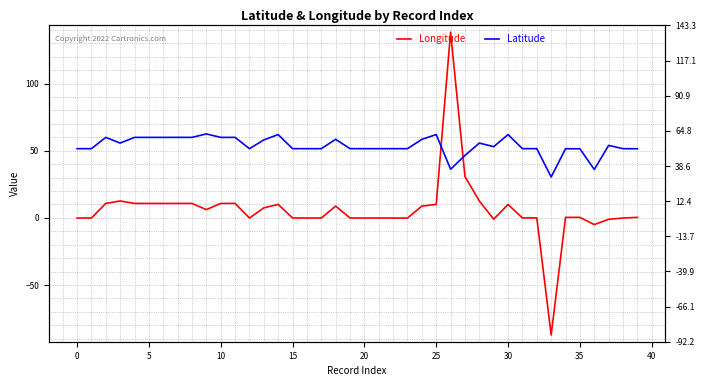

Between which two adjacent categories do Latitude and Longitude first intersect?

25 and 26